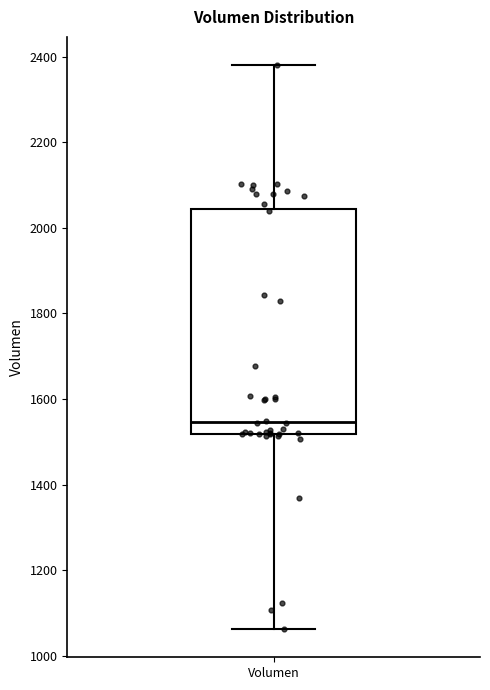

Transcribe this box plot: give where the median line is, the range the box spans, and where the two whiskers end, as read against the y-axis. The values are not printed on the chart, so give them approximately, as read against the axis.

median 1540, box 1520 to 2040, whiskers 1060 to 2380